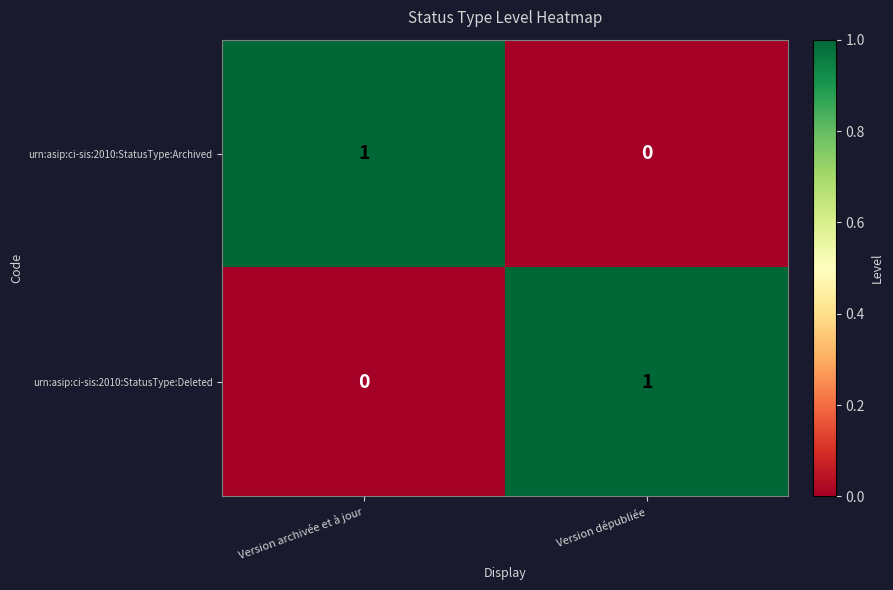

Reading left to right, transcribe all the data shown in this chart.

urn:asip:ci-sis:2010:StatusType:Archived: 1	0
urn:asip:ci-sis:2010:StatusType:Deleted: 0	1